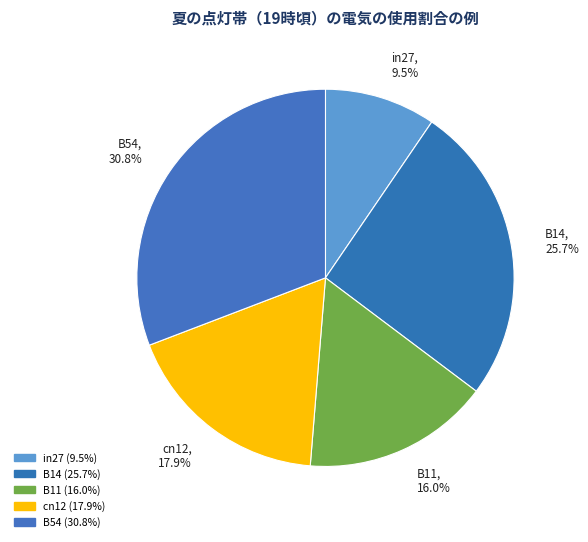

How much of the chart is everything except B11?

84.0%